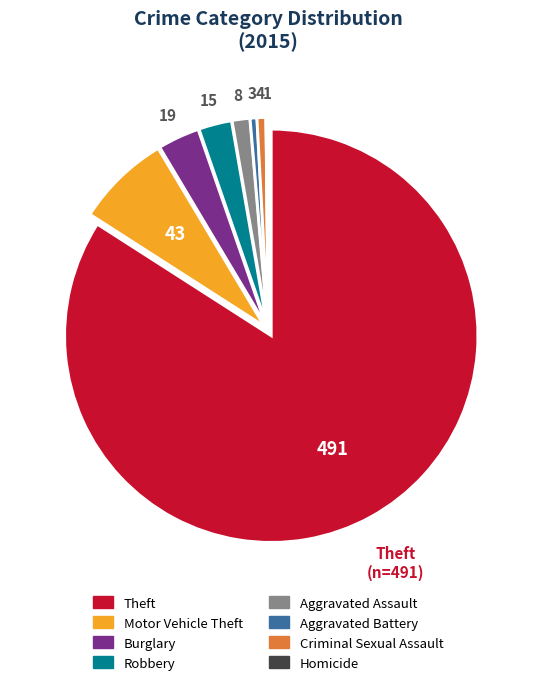

Is there any slice that represents more than half of the pie?

Yes